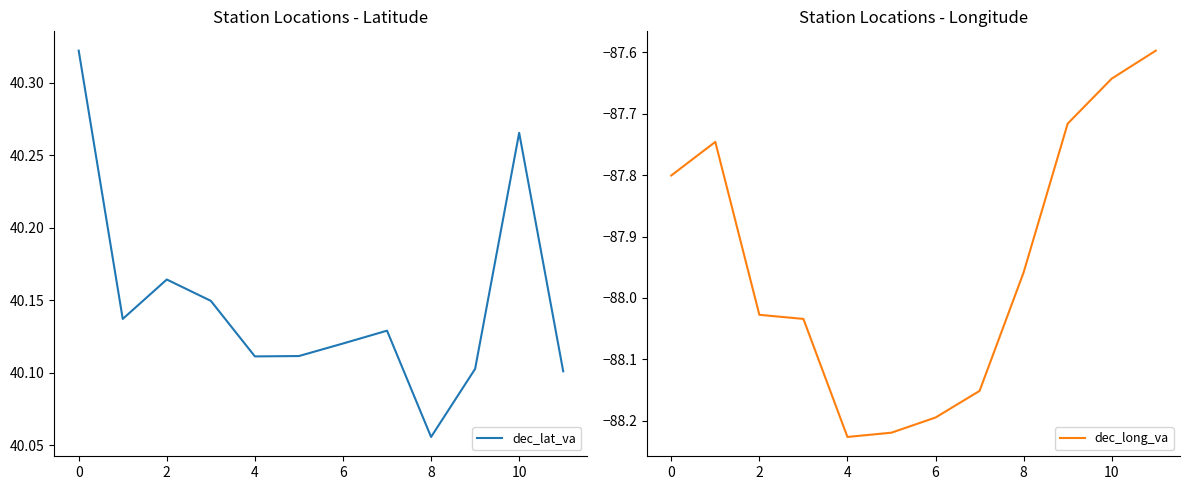

True or false: dec_lat_va has a value of 11.0 at 10.

False